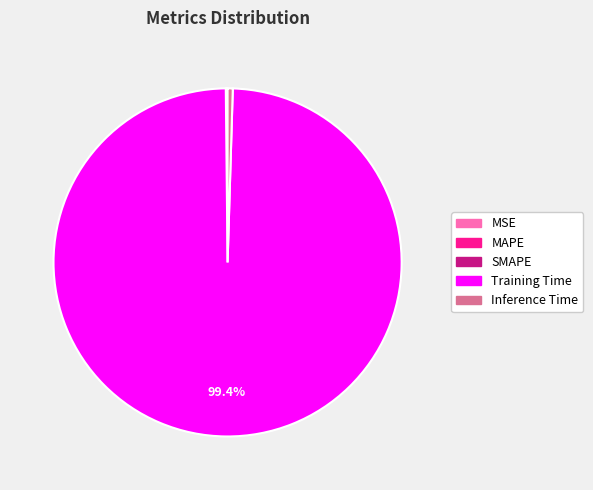

What is the largest slice in the pie chart?

Training Time